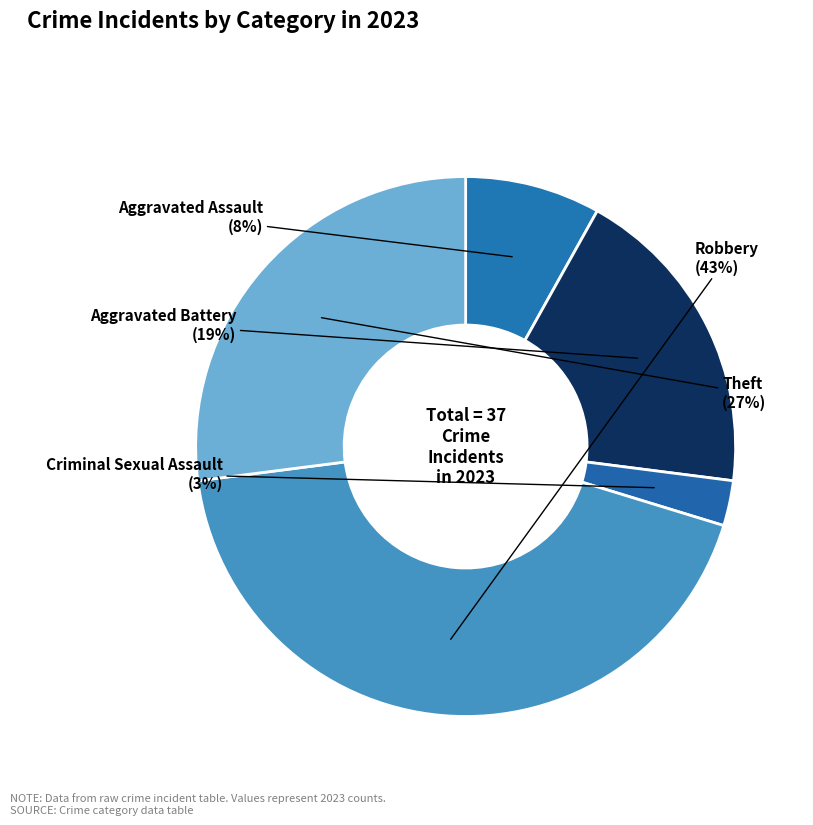

Rank the categories by value from highest to lowest.

Robbery, Theft, Aggravated Battery, Aggravated Assault, Criminal Sexual Assault